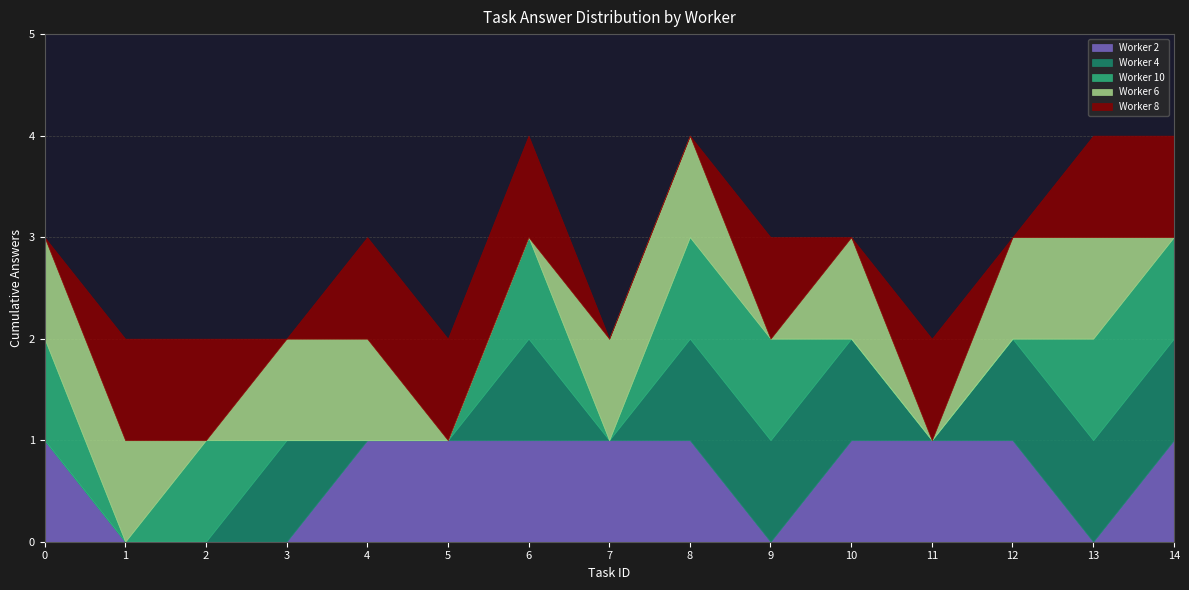

How many interior local valleys does the Worker 8 series have?

3